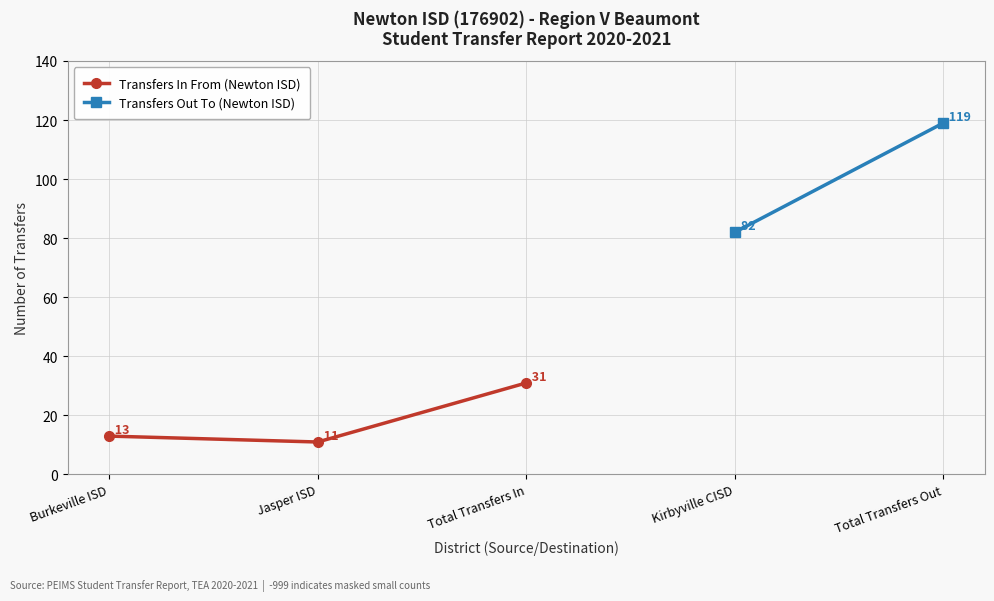

What position from the right is Burkeville ISD?

3